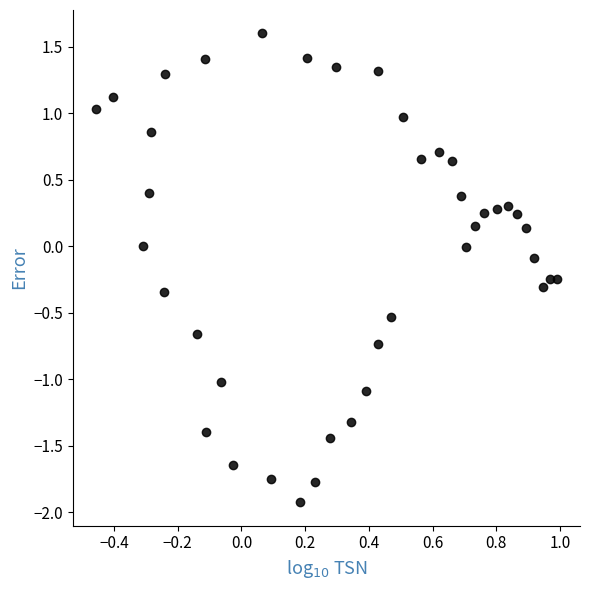

What is the range of Y values (max minus min)?

3.5